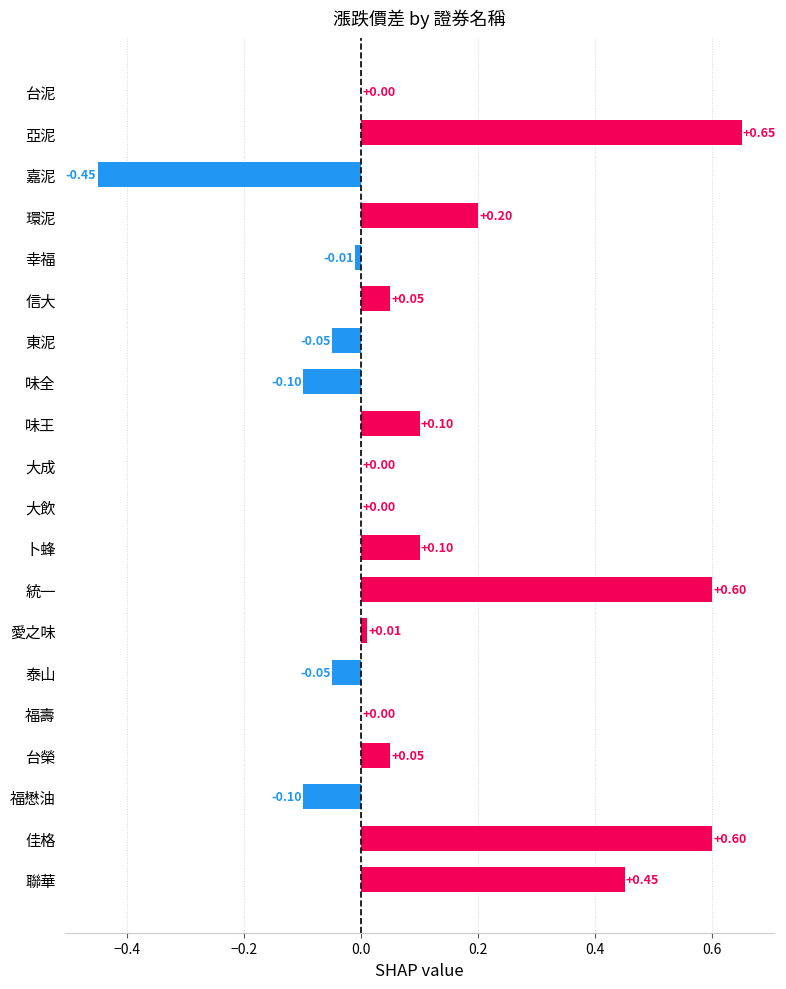

What is the change in value from 嘉泥 to 幸福?

+0.4